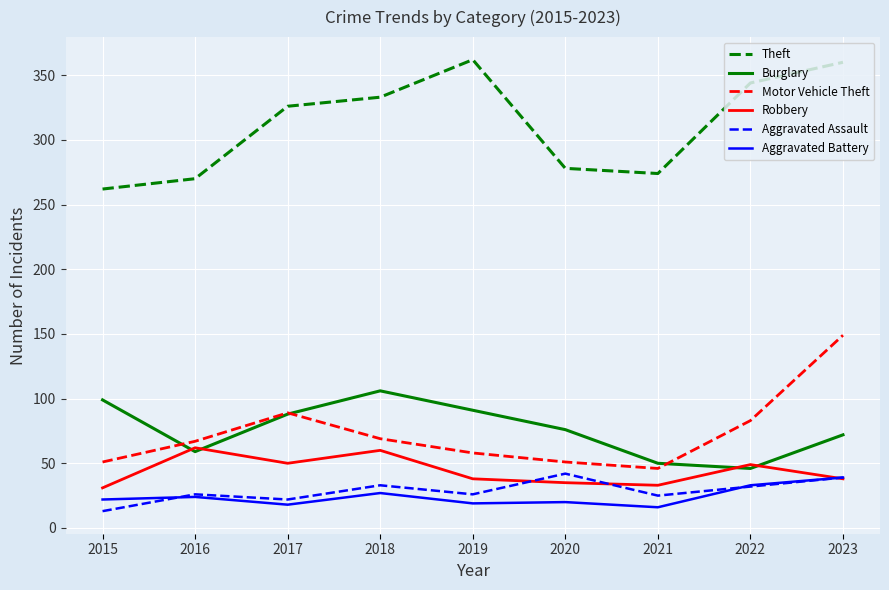

What is the difference between the maximum and minimum values in the Theft series?

100